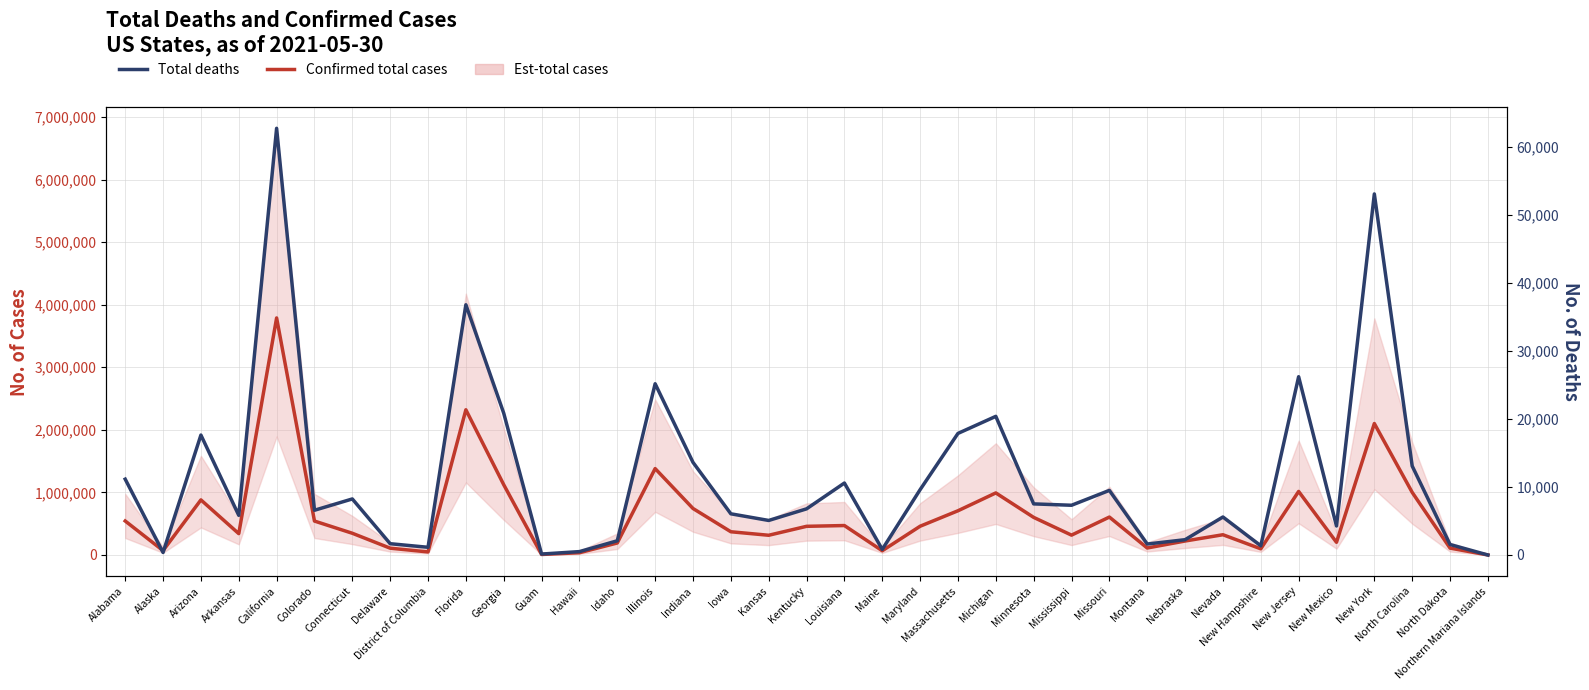

Which series has the largest total across all categories?

Confirmed total cases